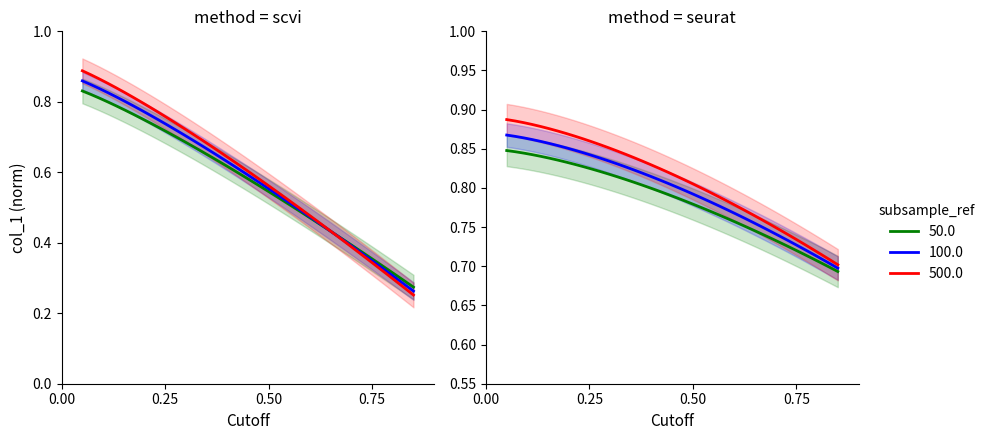

What is the average value?

0.6